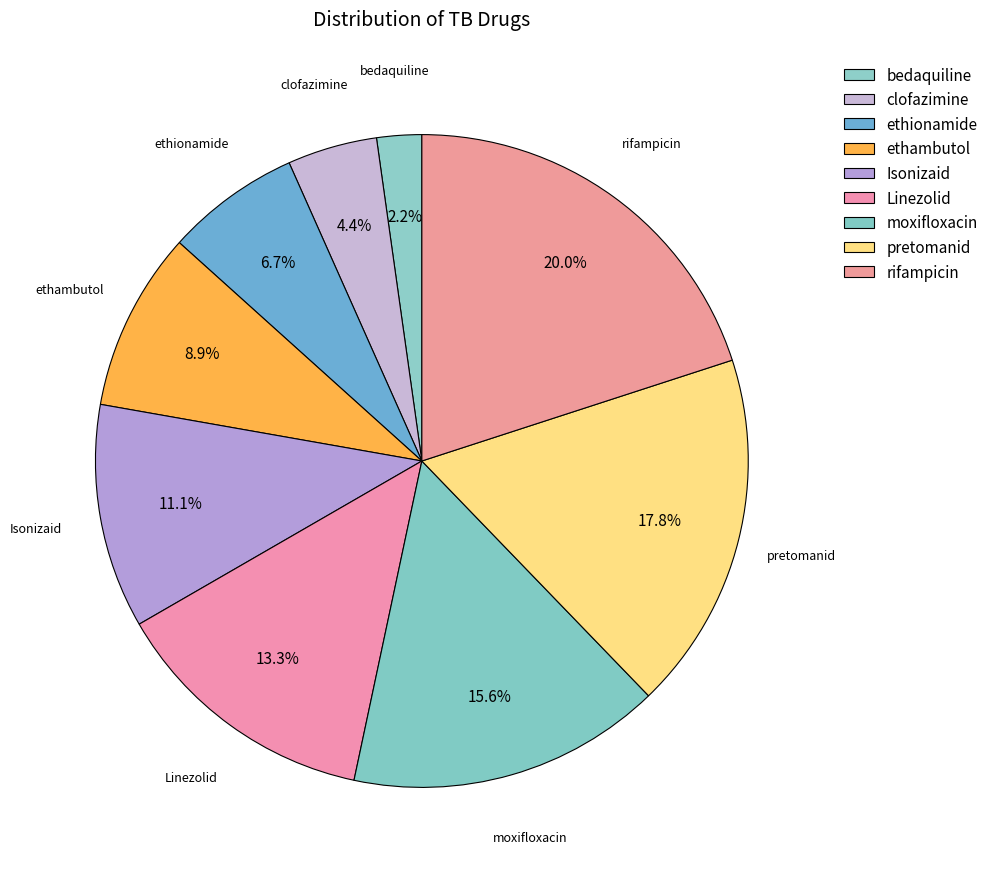

To the nearest percent, what portion does Isonizaid represent?

11%